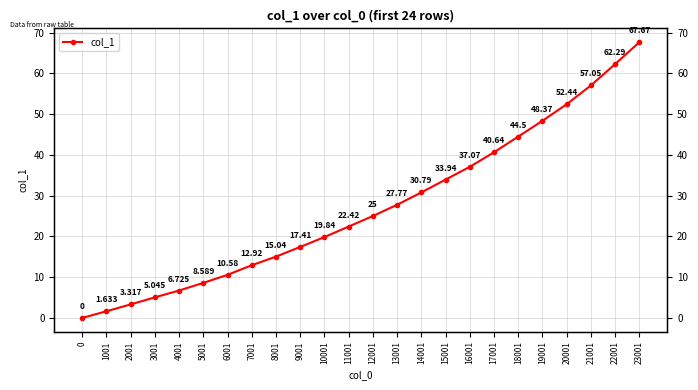

Reading left to right, list all the values displayed in this chart.

0=0.0	1001=1.6	2001=3.3	3001=5.0	4001=6.7	5001=8.6	6001=10.6	7001=12.9	8001=15.0	9001=17.4	10001=19.8	11001=22.4	12001=25.0	13001=27.8	14001=30.8	15001=33.9	16001=37.1	17001=40.6	18001=44.5	19001=48.4	20001=52.4	21001=57.1	22001=62.3	23001=67.7